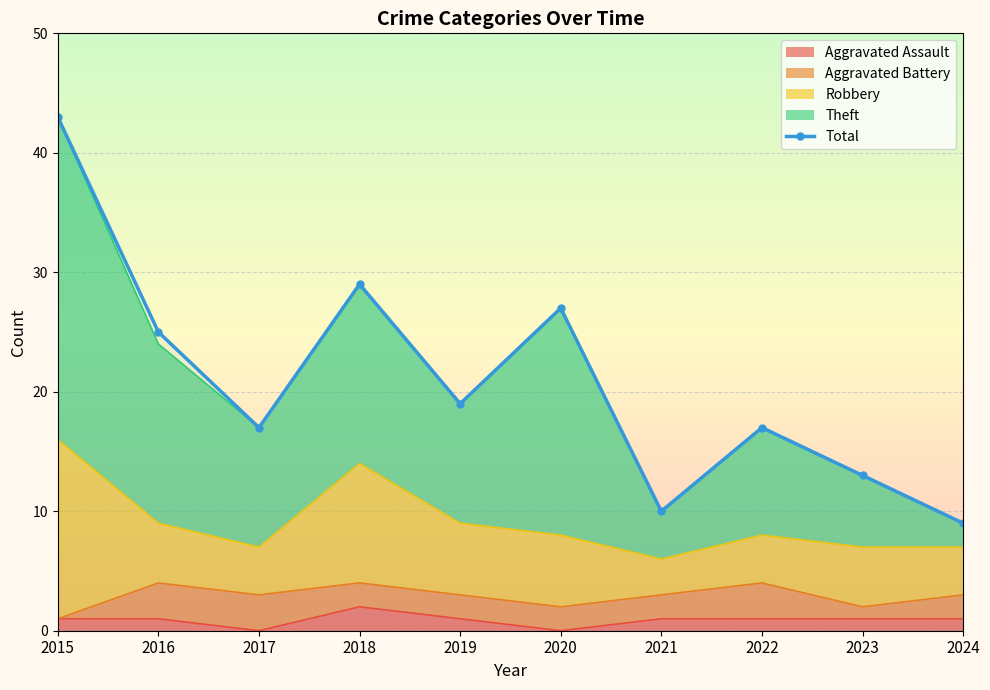

How many interior local valleys (lower than both neighbors) does the data have?

3